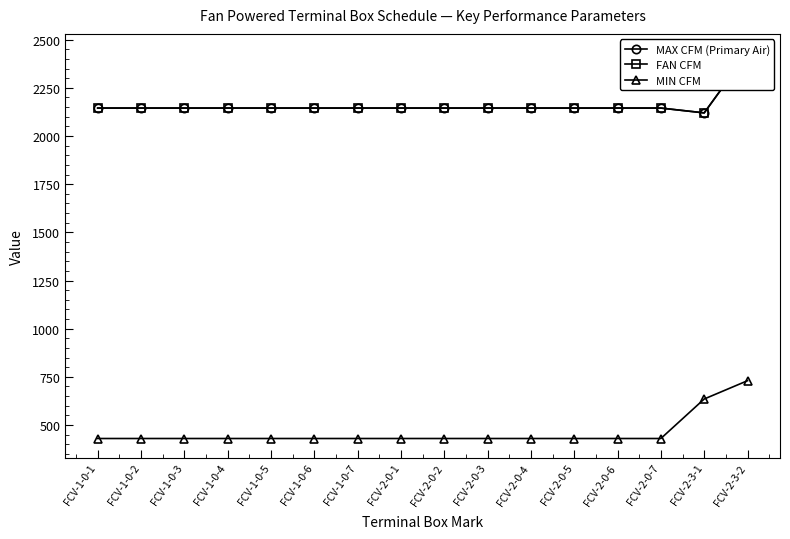

What is the sum of all FAN CFM values?

34580